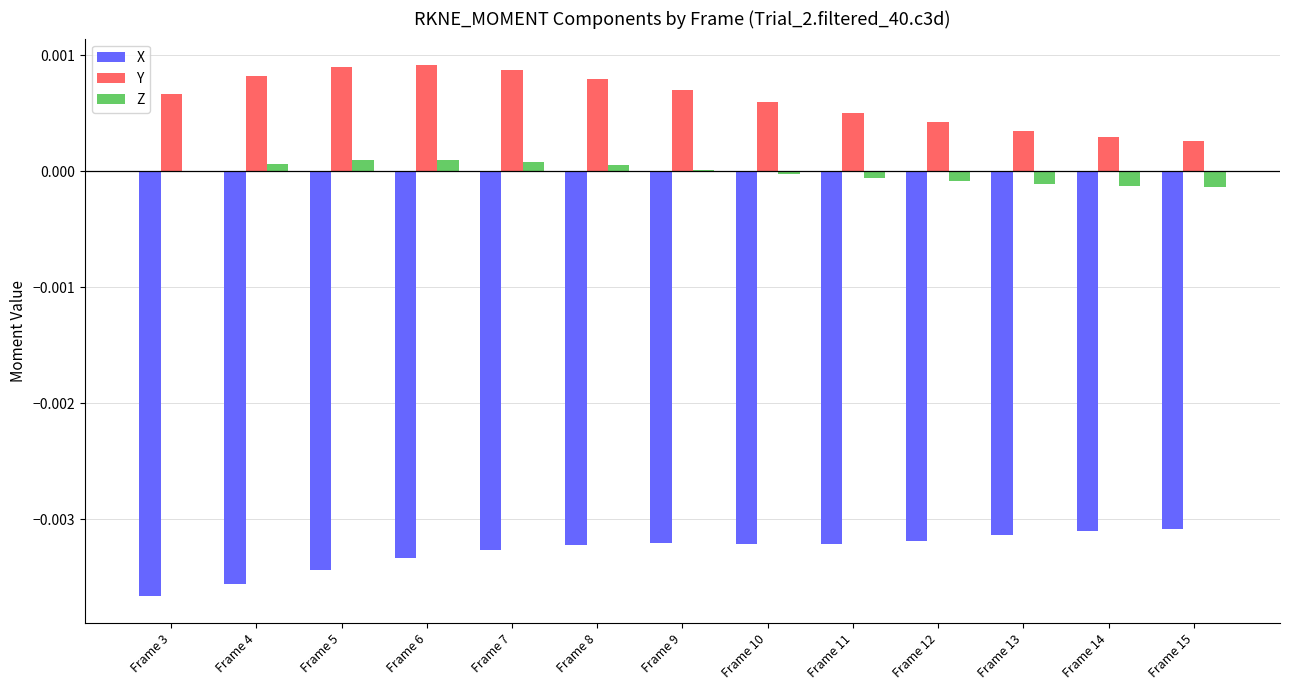

The Y series shows 0.0 at Frame 11. True or false?

True